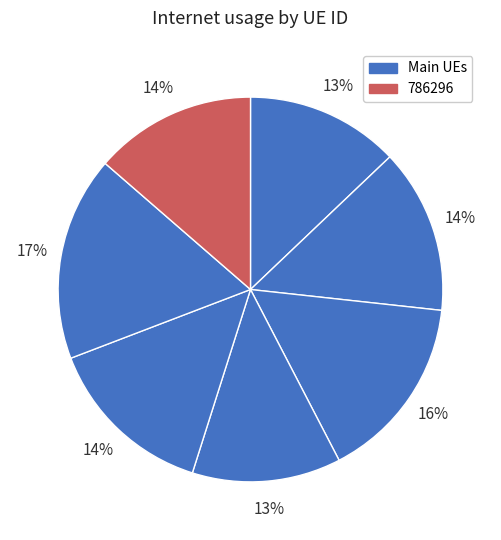

How many segments does this pie chart have?

7